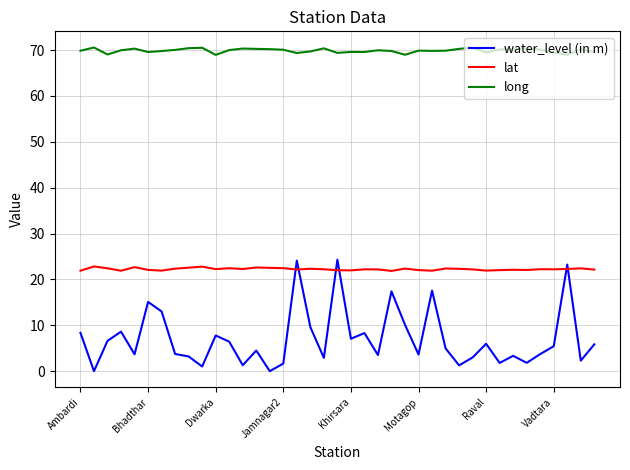

True or false: water_level (in m) and long intersect in this chart.

False